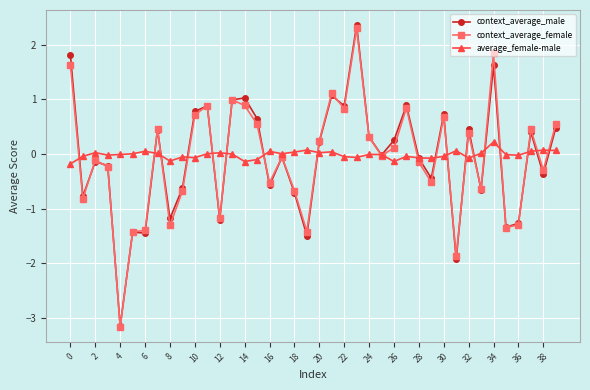

Which series has the widest spread of values?

context_average_male